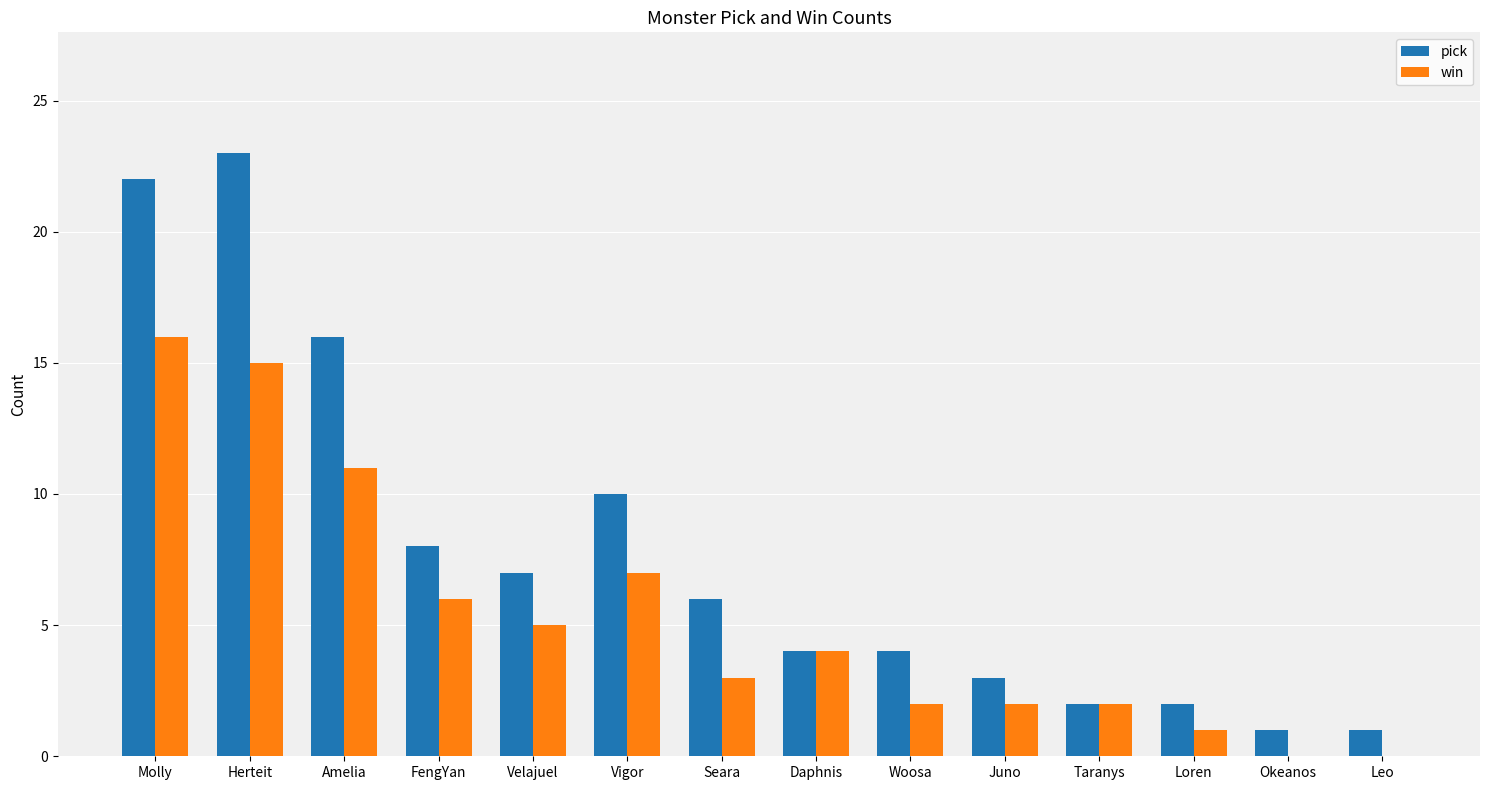

What is the highest value of the pick series?

23